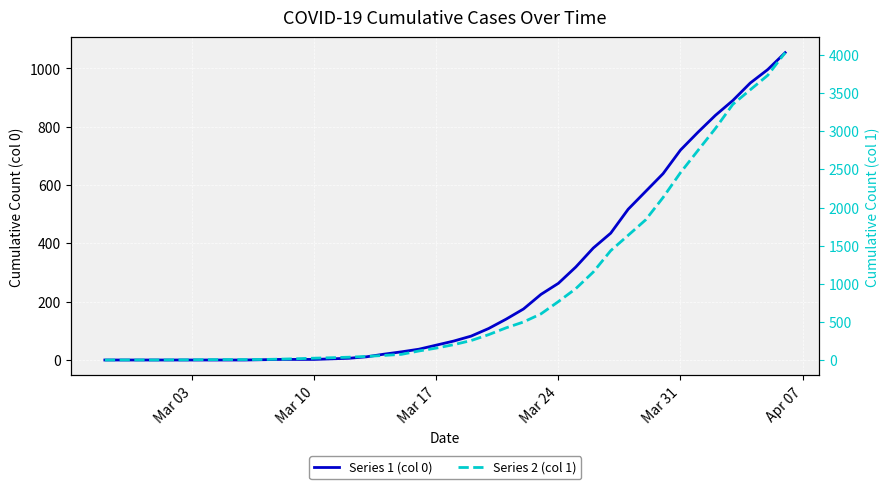

The value of Series 2 (col 1) at Mar 24 is 2. True or false?

False